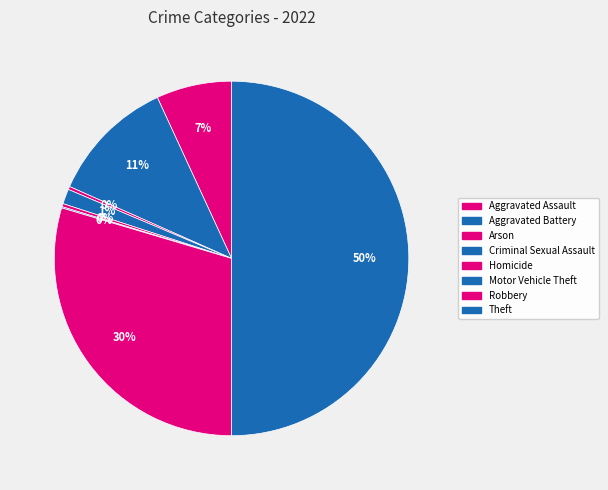

Combined, do Homicide and Aggravated Battery account for over 50%?

No